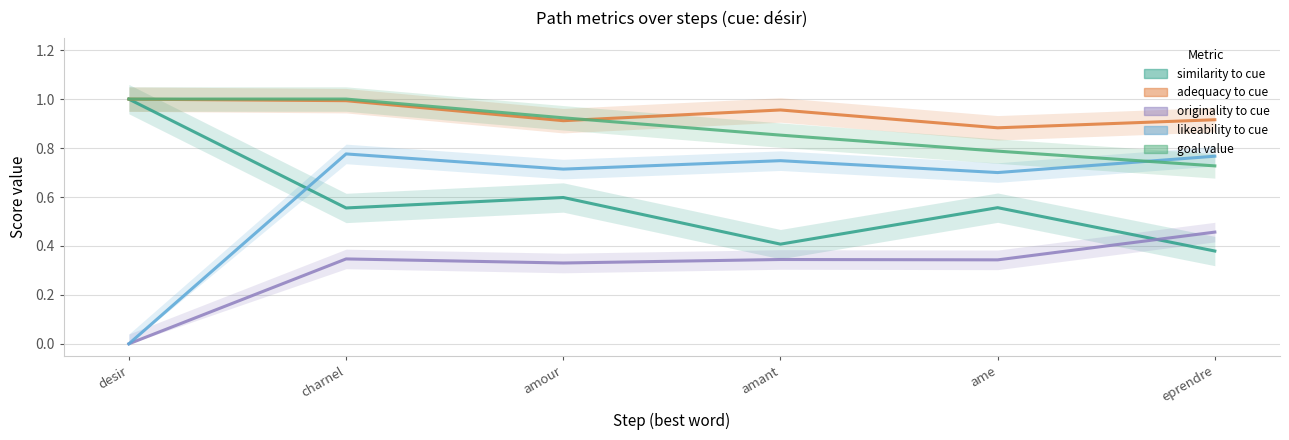

At how many categories does at least one series exceed 0?

6